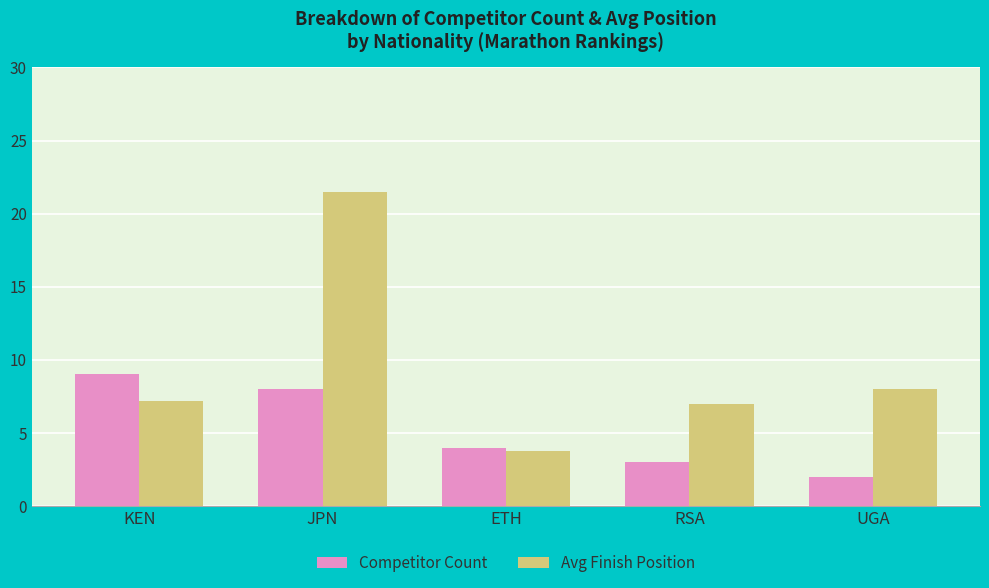

Which category has the highest value in the Competitor Count series?

KEN